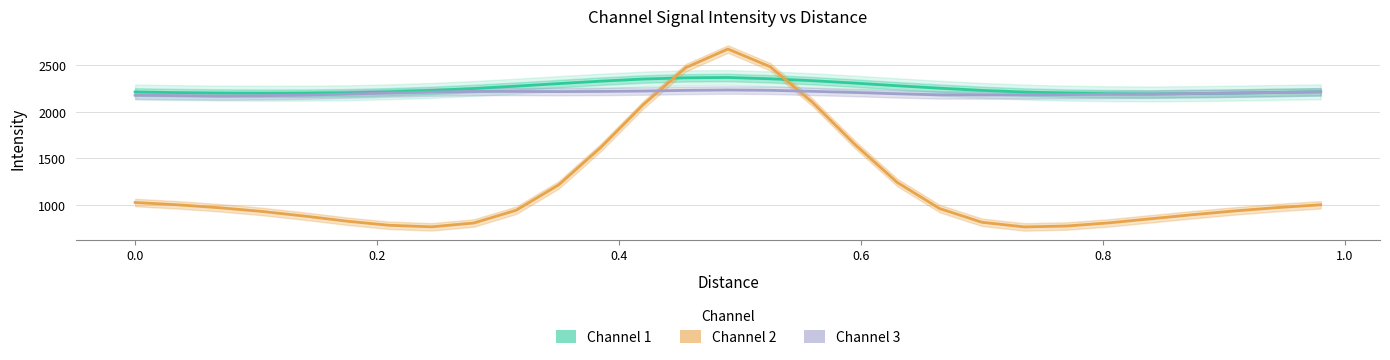

What is the average value of the Channel 3 series?

2199.1